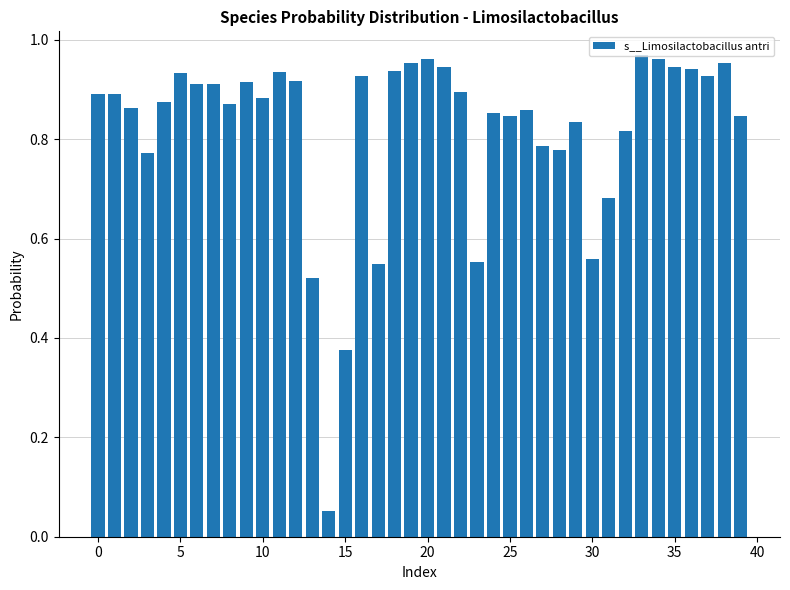

What is the sum of all values?

32.8